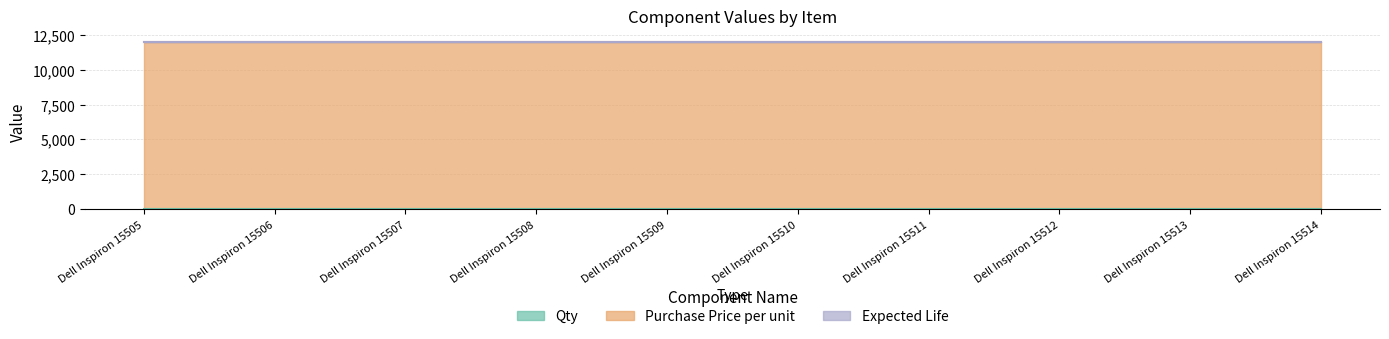

What is the spread (max minus min) of values at Dell Inspiron 15511?

11999